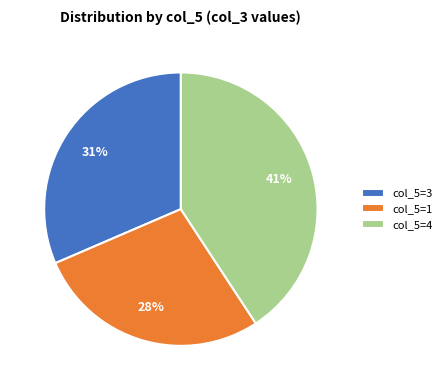

How many segments does this pie chart have?

3